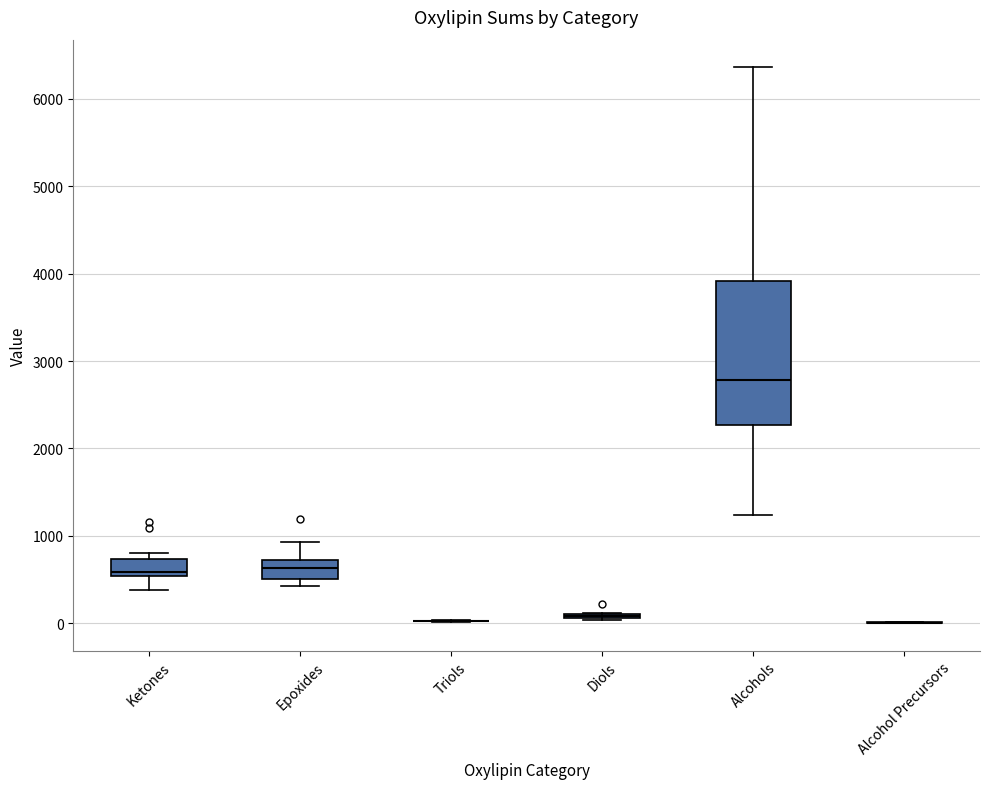

Where is the lower edge of the box for Epoxides on the y-axis? The values are not printed on the chart, so give them approximately, as read against the axis.

500